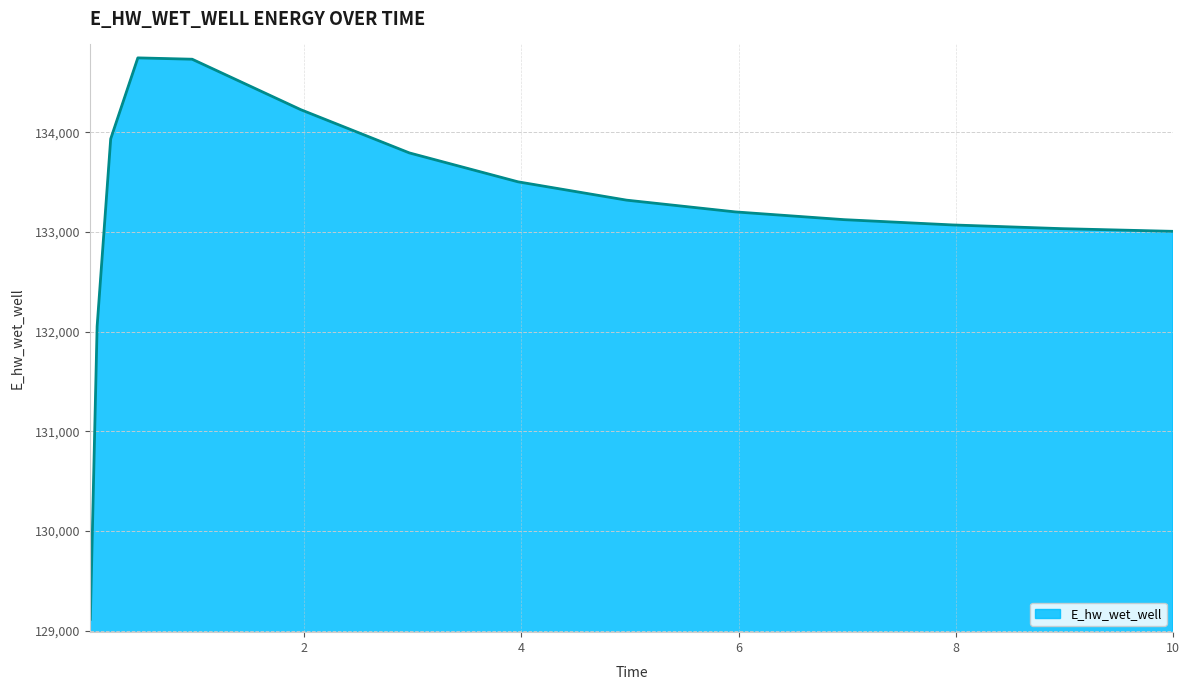

What is the difference between the maximum and minimum values?

5633.4